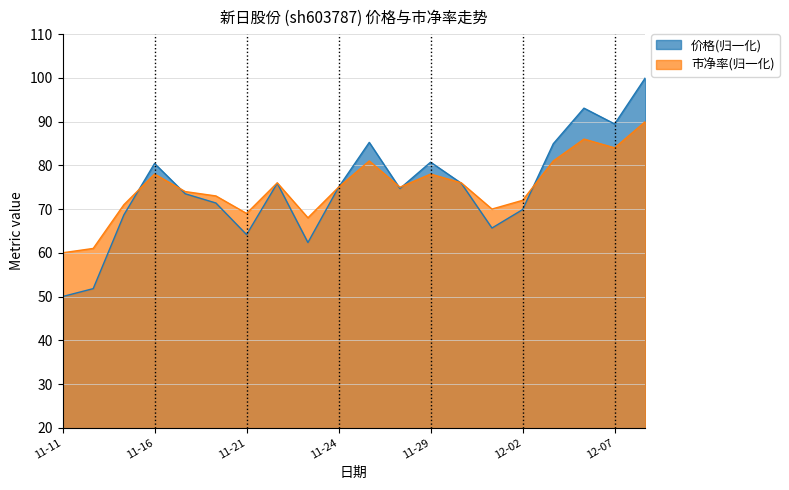

Rank the series by their average value, from lowest to highest.

价格, 市净率